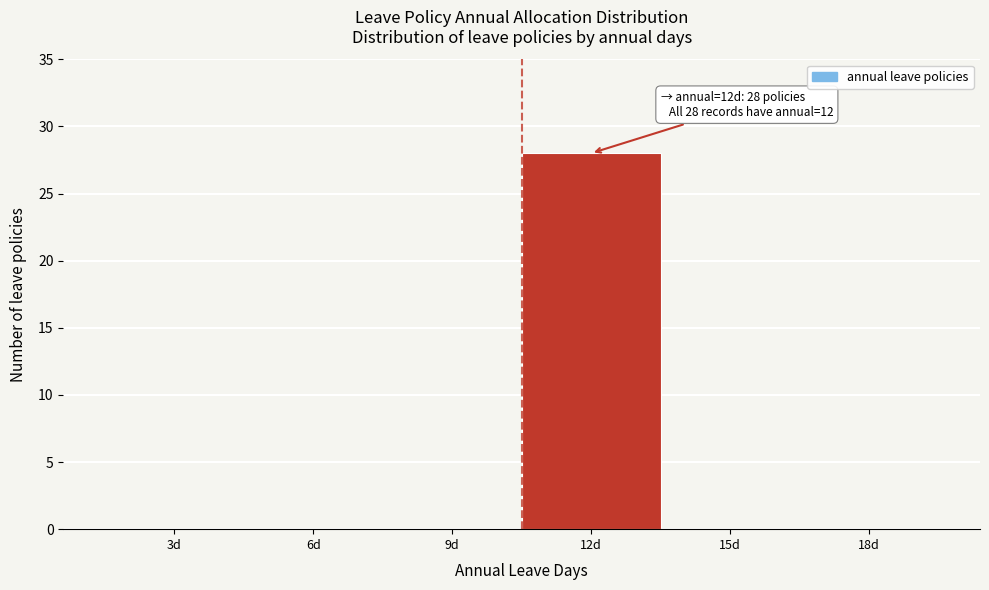

Reading left to right, transcribe all the data shown in this chart.

3d=0	6d=0	9d=0	12d=28	15d=0	18d=0